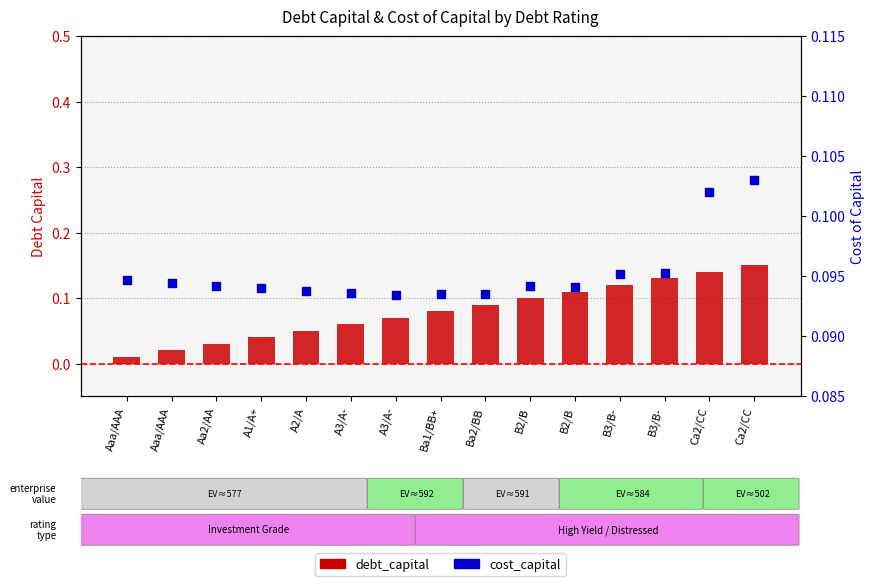

Which series has the largest total across all categories?

cost_capital